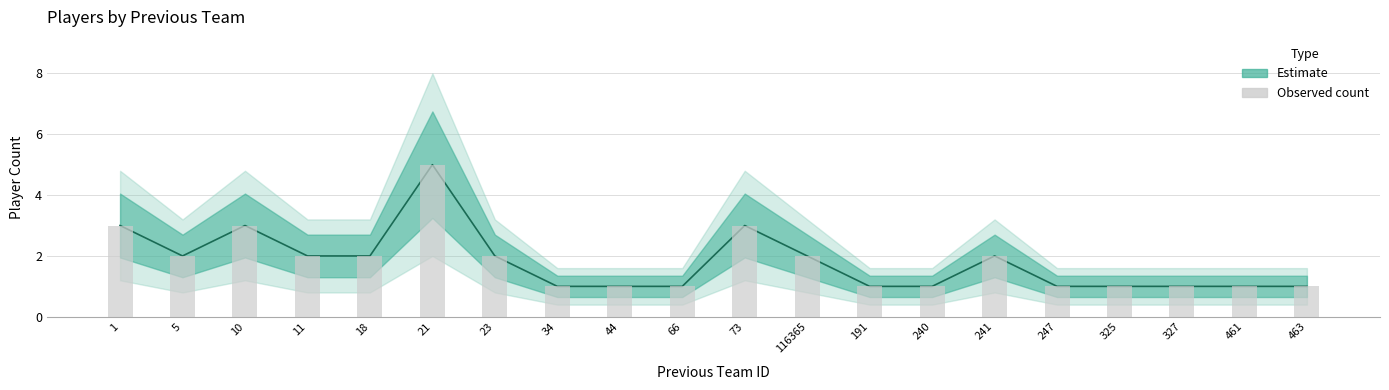

What is the difference between the maximum and minimum values?

4